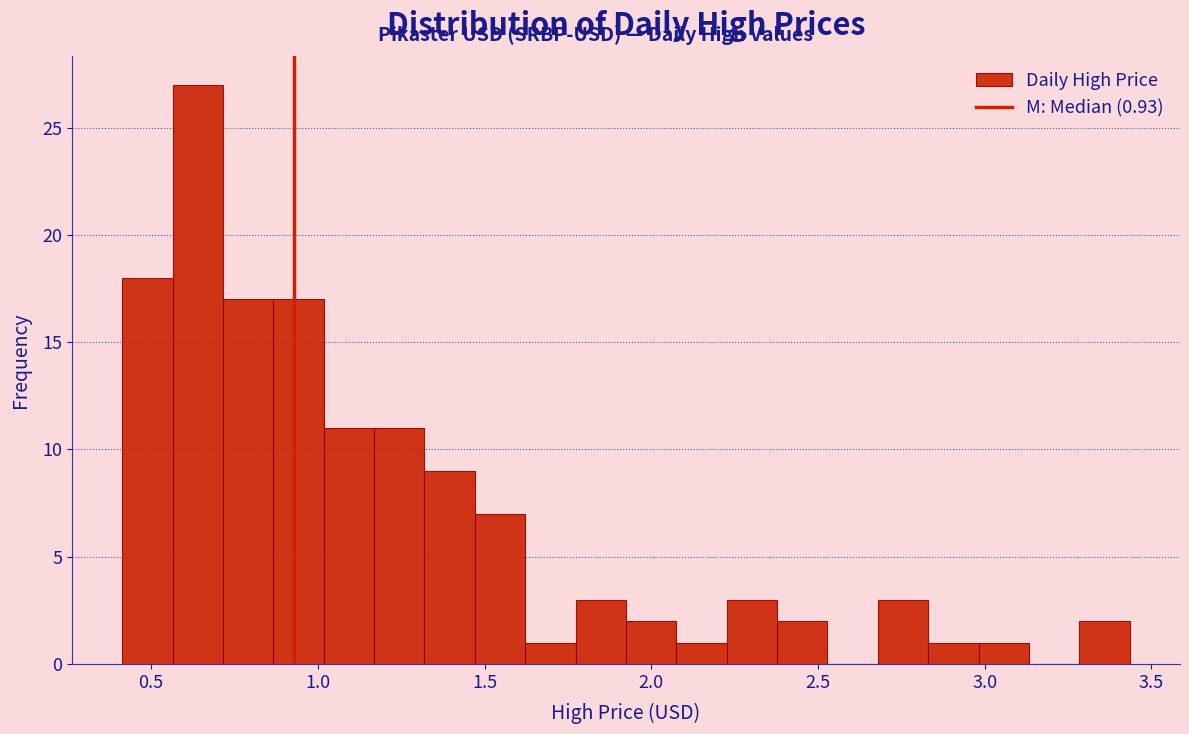

Around what value on the x-axis is the tallest bar? Give the approximate position of its centre, as read against the axis.

0.65